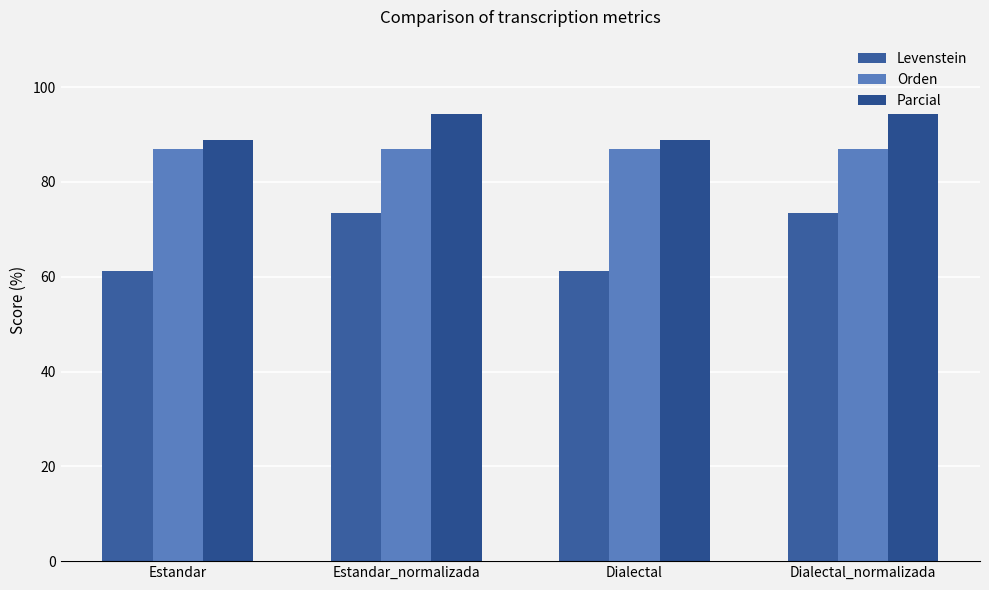

What is the sum of the Orden values at Estandar and Dialectal_normalizada?

173.9